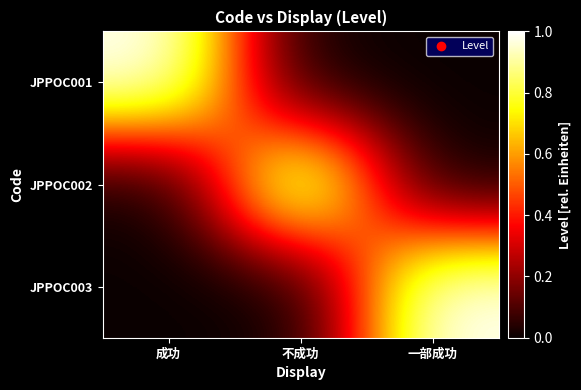

Between 一部成功 and 成功, which is larger?

成功